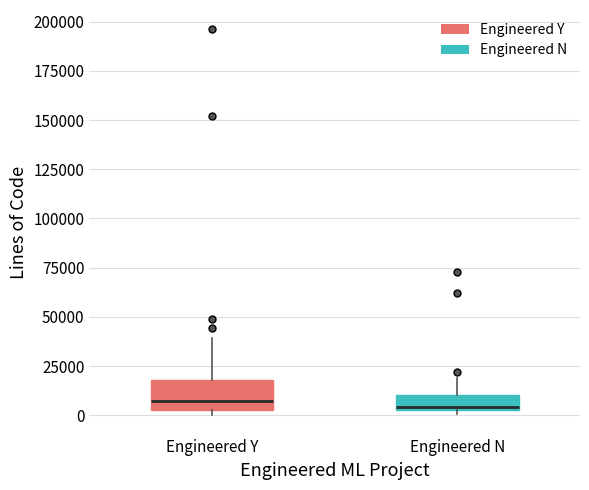

Comparing the boxes themselves (not the whiskers), which one is the tallest?

Engineered Y